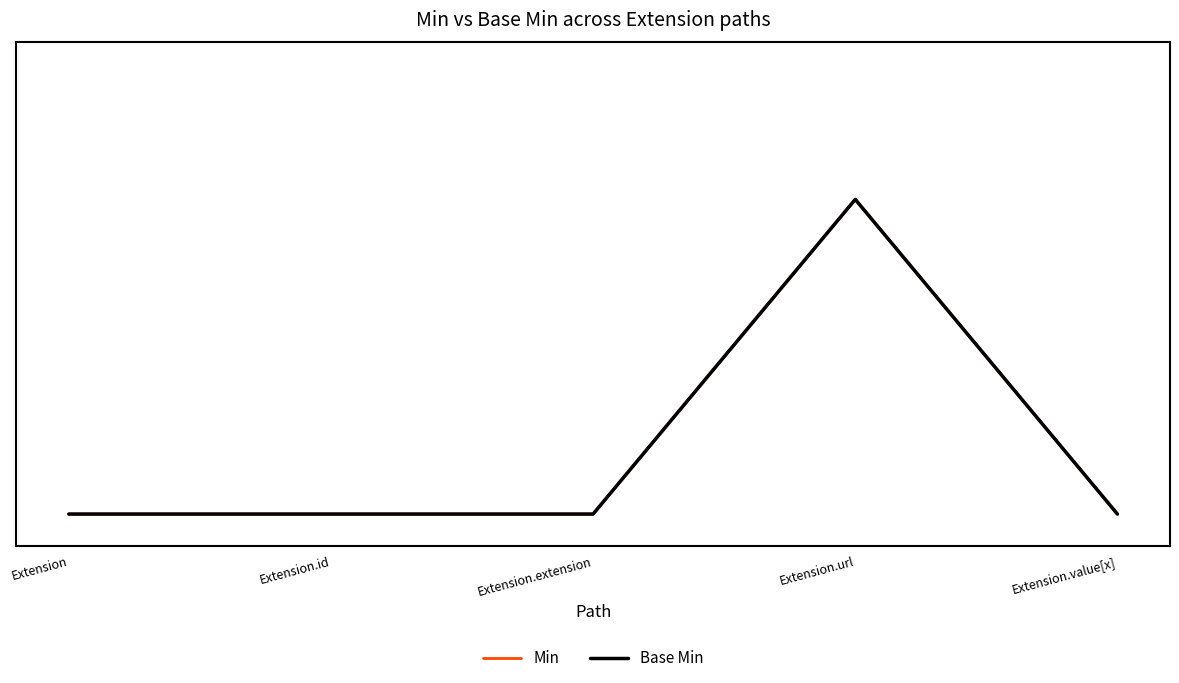

The value of Base Min at Extension.value[x] is 0. True or false?

False